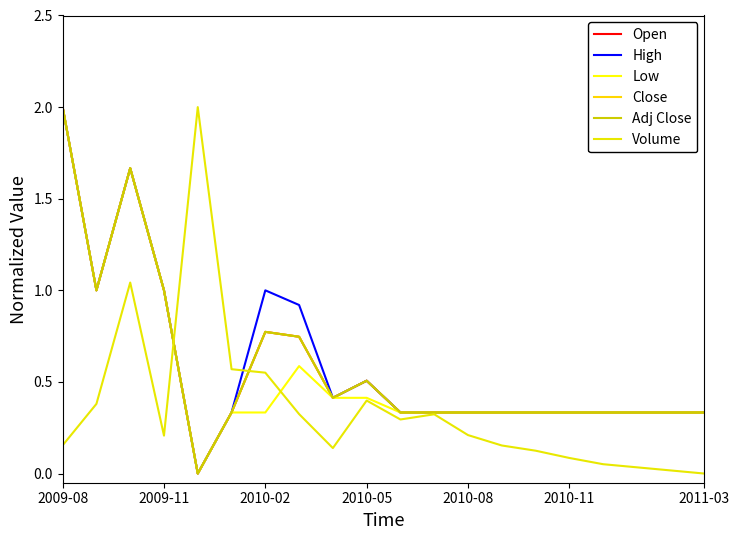

What is the value of the Close point at the 1st from the left?

2.0